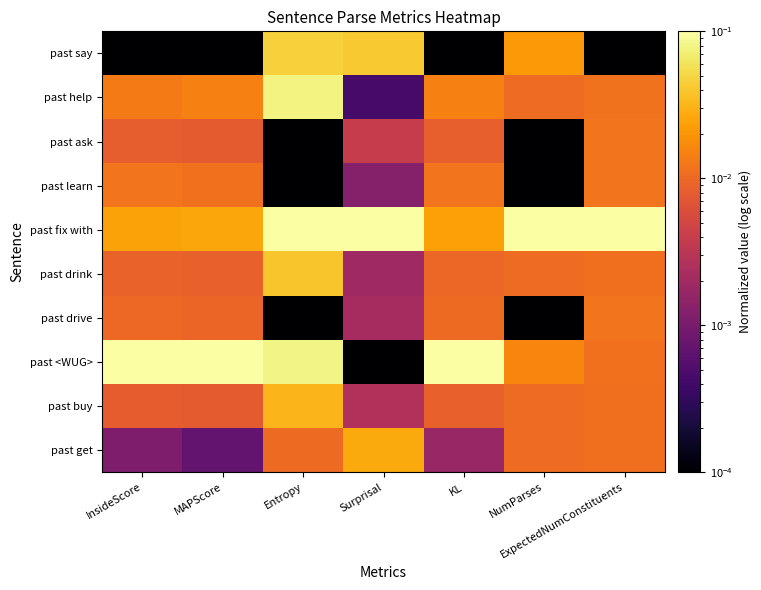

Which series has the largest range (max minus min)?

past <WUG>